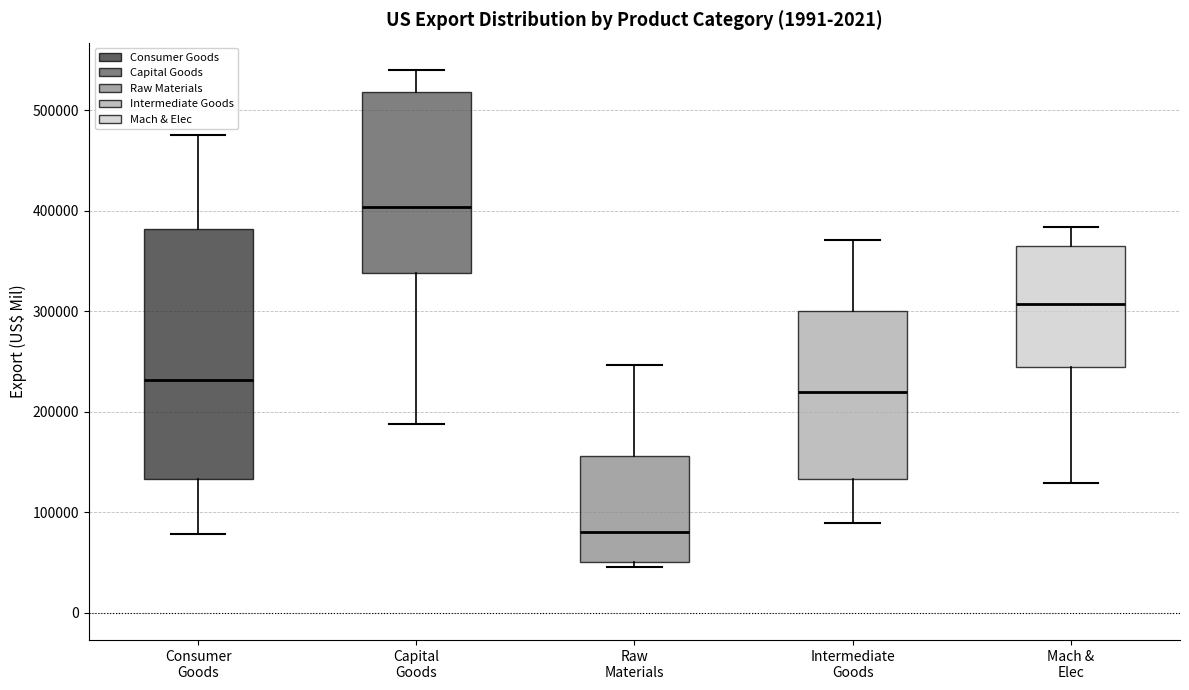

Reading left to right, transcribe this box plot: for each box, give where its median line is, the range the box spans, and where its two whiskers end, as read against the y-axis. The values are not printed on the chart, so give them approximately, as read against the axis.

Consumer Goods: median 230000, box 130000 to 380000, whiskers 80000 to 480000
Capital Goods: median 400000, box 340000 to 520000, whiskers 190000 to 540000
Raw Materials: median 80000, box 50000 to 160000, whiskers 50000 (just below the box's lower edge) to 250000
Intermediate Goods: median 220000, box 130000 to 300000, whiskers 90000 to 370000
Mach & Elec: median 310000, box 240000 to 370000, whiskers 130000 to 380000